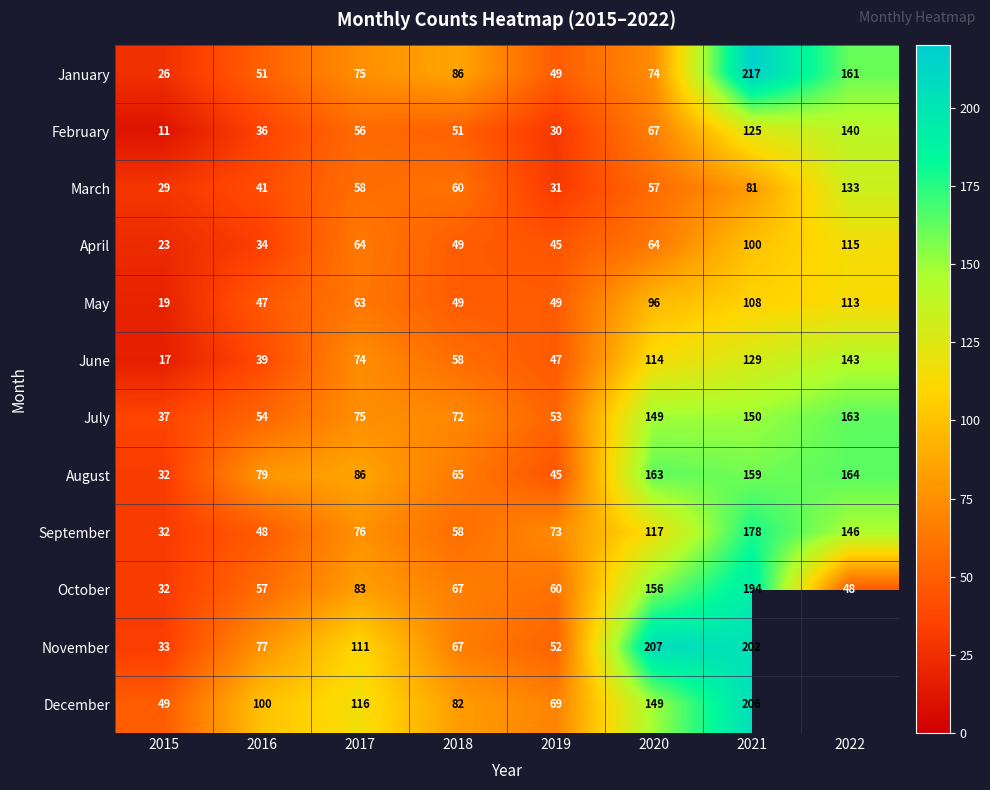

At which category is the sum across all series the highest?

2021